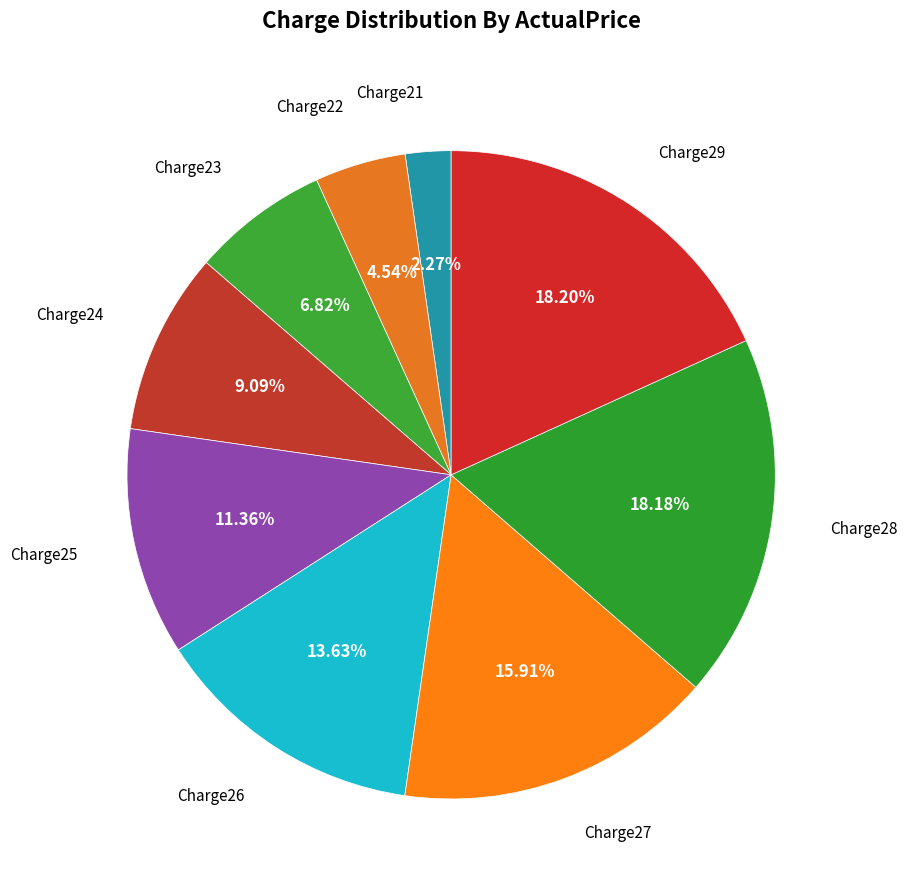

Is there a majority slice in this chart?

No